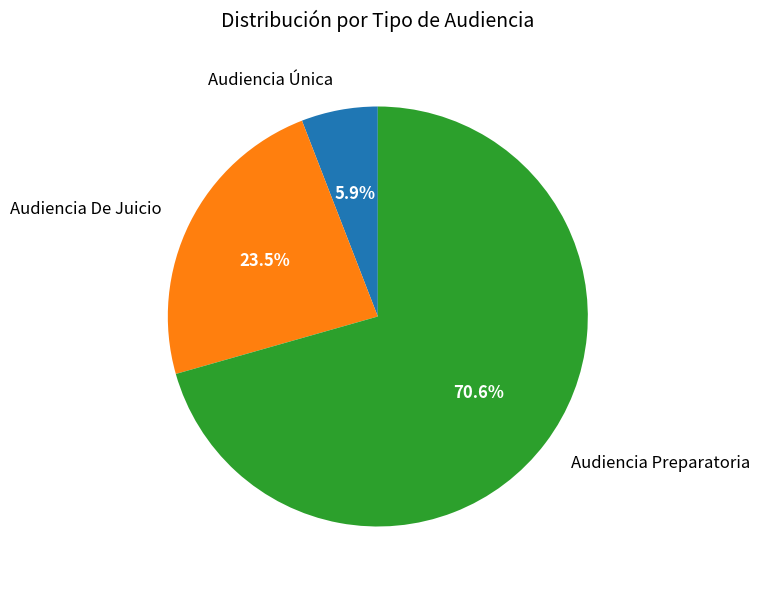

What is the smallest slice in the pie chart?

Audiencia Única